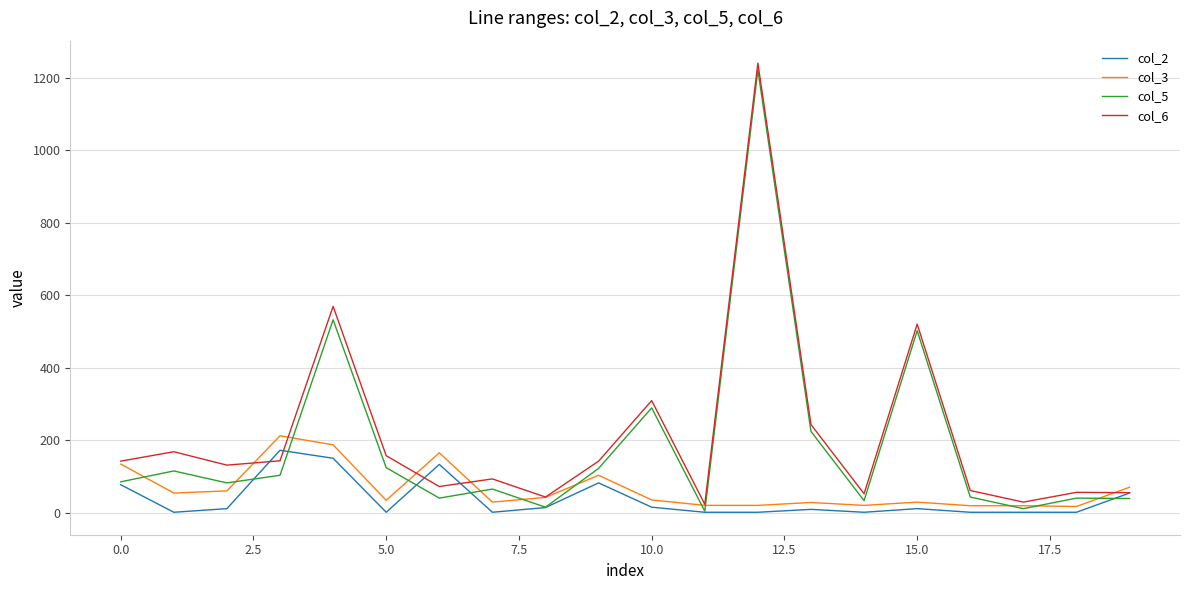

What is the greatest value displayed?

1240